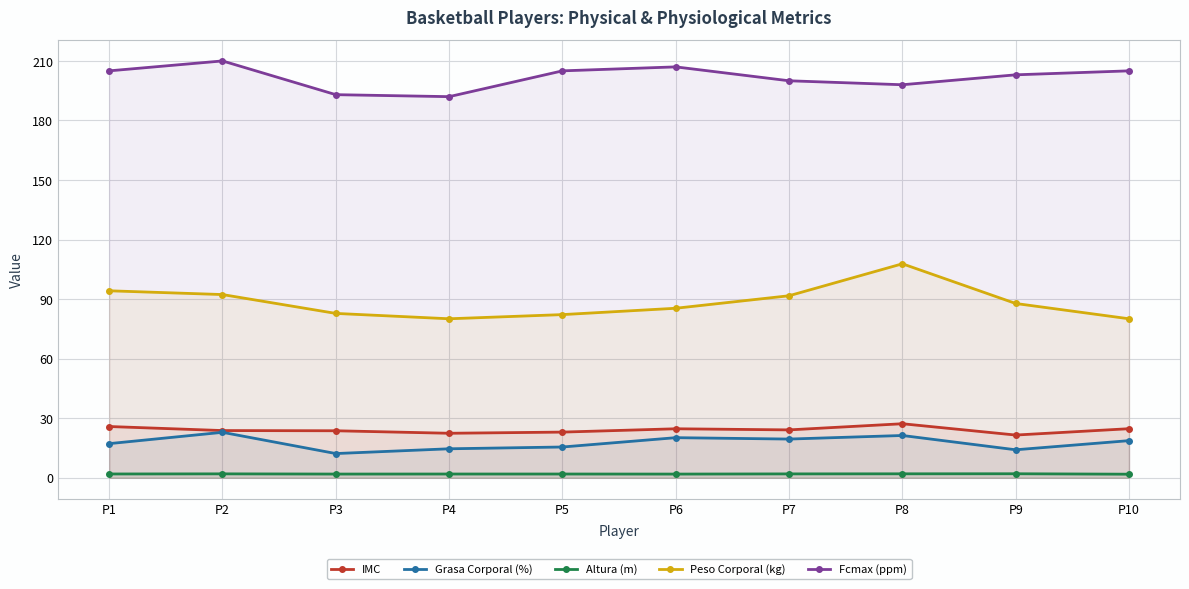

True or false: Altura (m) has more than 1 interior local peaks.

True